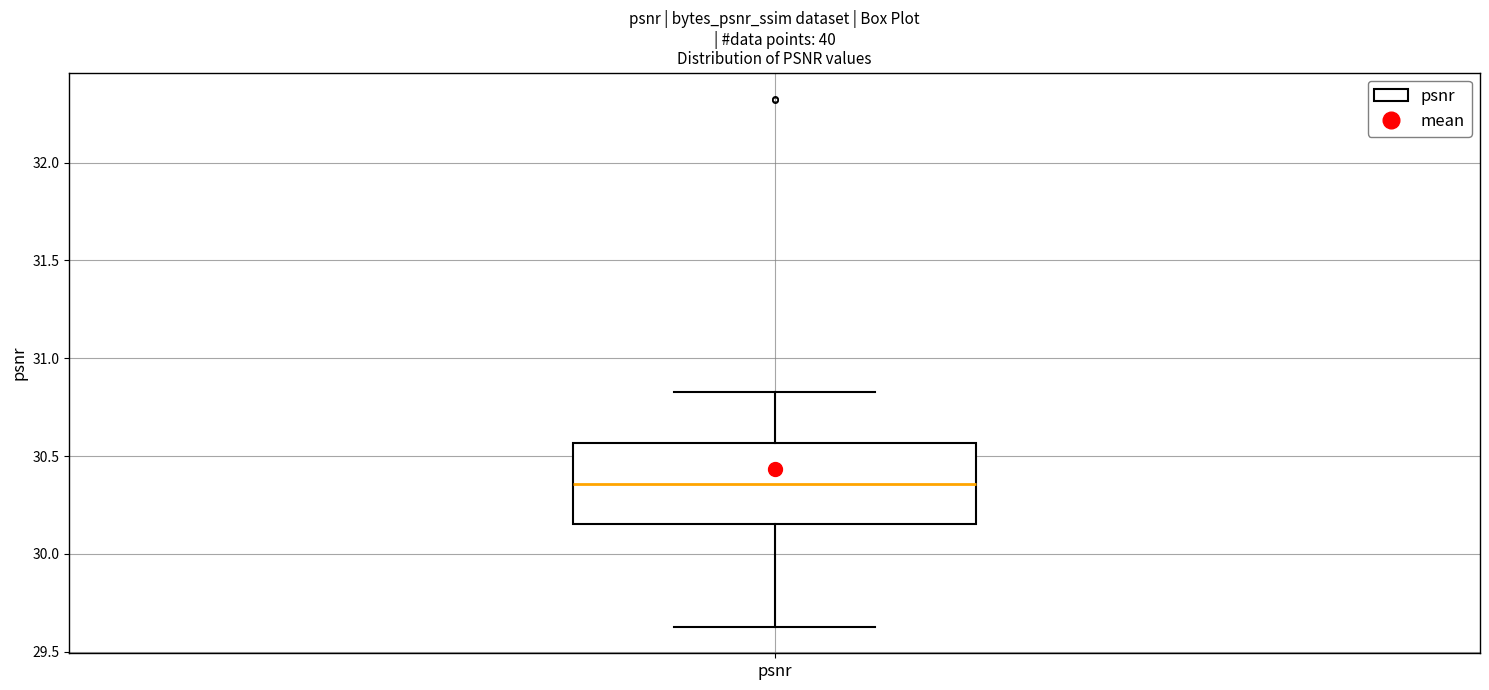

Where does the median line of the box for psnr sit on the y-axis? The values are not printed on the chart, so give them approximately, as read against the axis.

30.35